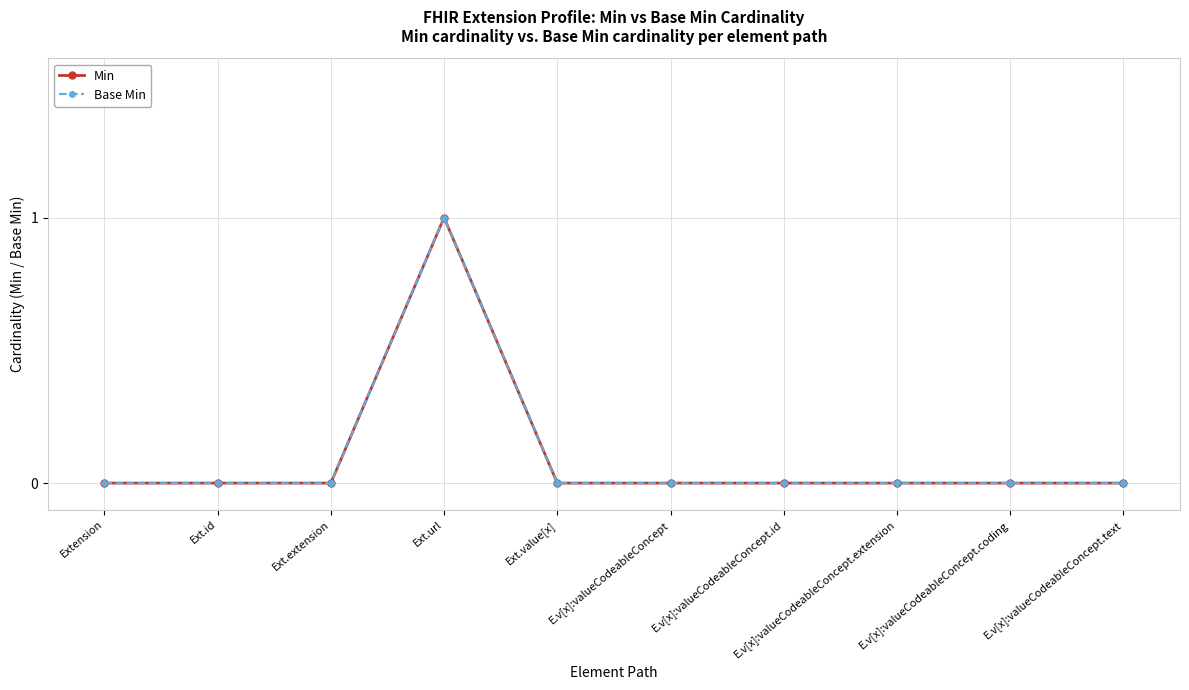

Reading left to right, what are all the values shown in this chart?

Min: 0	0	0	1	0	0	0	0	0	0
Base Min: 0	0	0	1	0	0	0	0	0	0